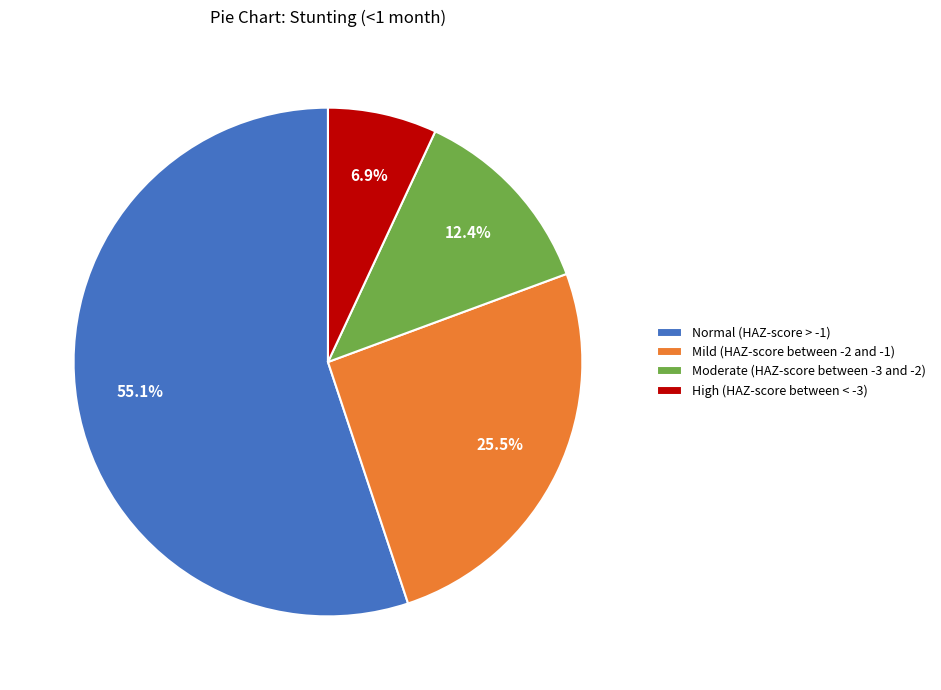

Which has a higher value, Normal (HAZ-score > -1) or High (HAZ-score between < -3)?

Normal (HAZ-score > -1)